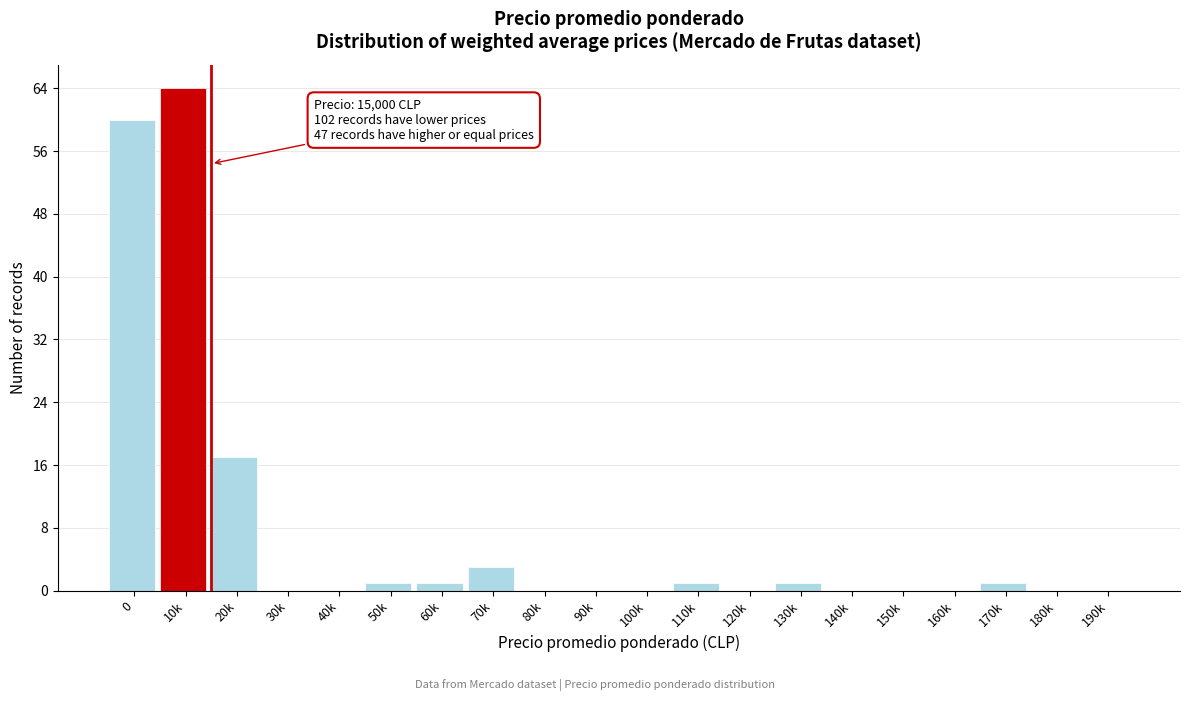

Reading right to left, extract all data points from this chart.

190k=0	180k=0	170k=1	160k=0	150k=0	140k=0	130k=1	120k=0	110k=1	100k=0	90k=0	80k=0	70k=3	60k=1	50k=1	40k=0	30k=0	20k=17	10k=64	0=60